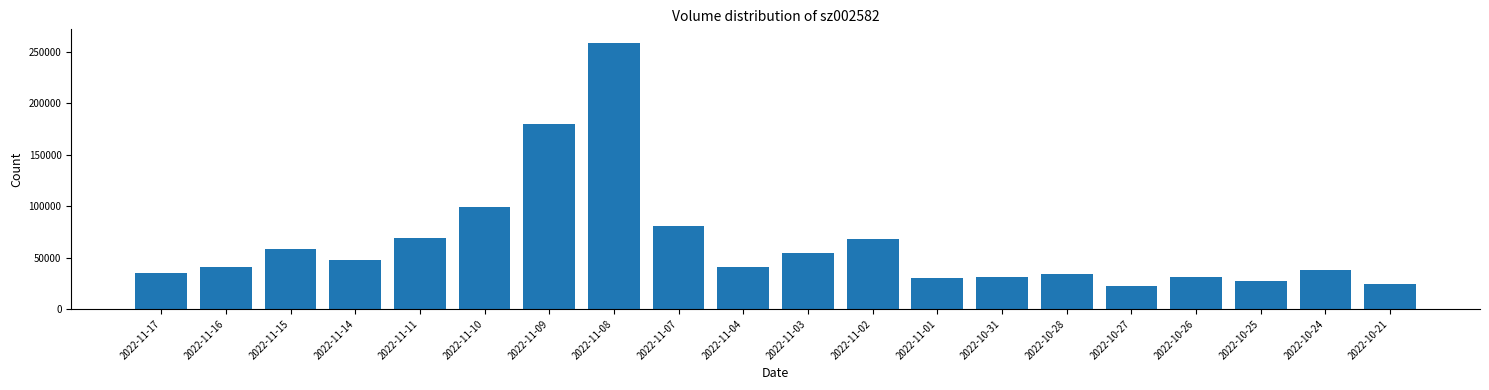

Which category has the highest value across all series?

2022-11-08